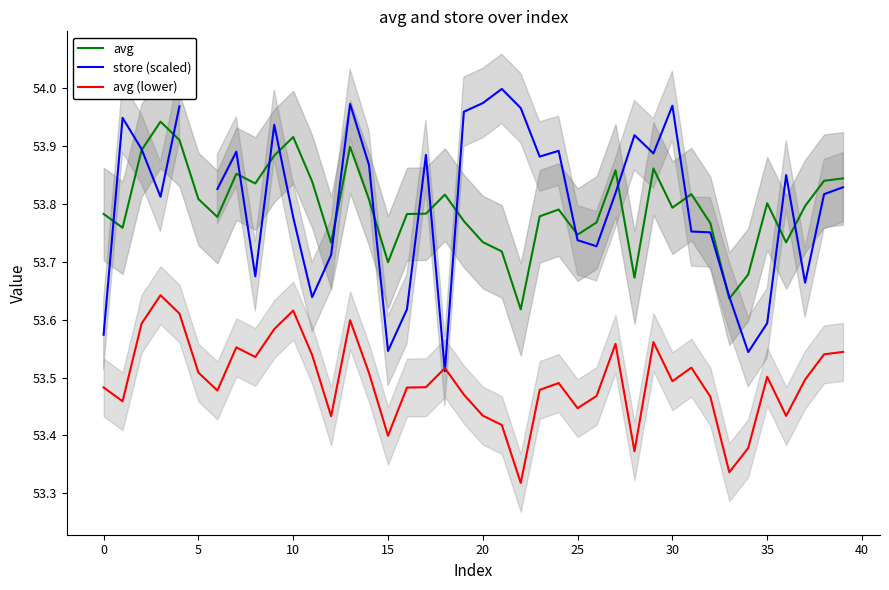

Which series has the largest total across all categories?

avg